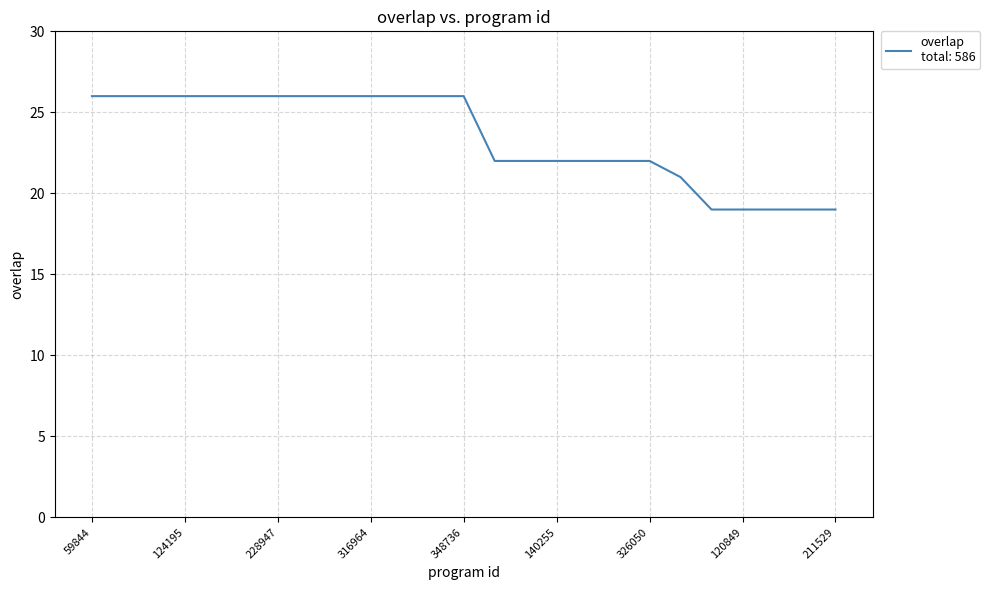

What is the maximum value shown in the chart?

26